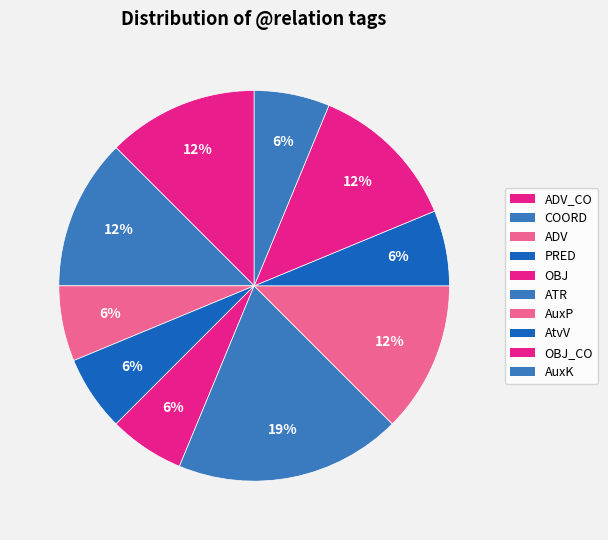

The ADV slice represents 16% of the pie. True or false?

False